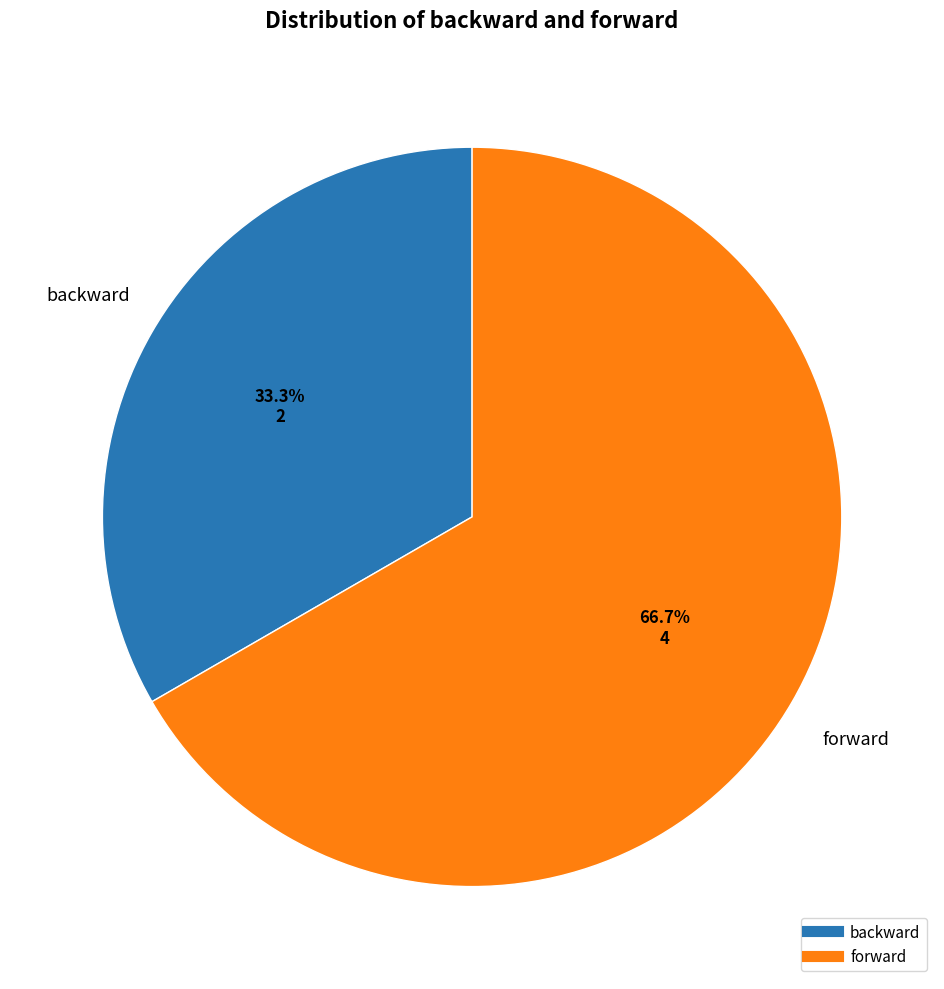

How many slices are in this pie chart?

2